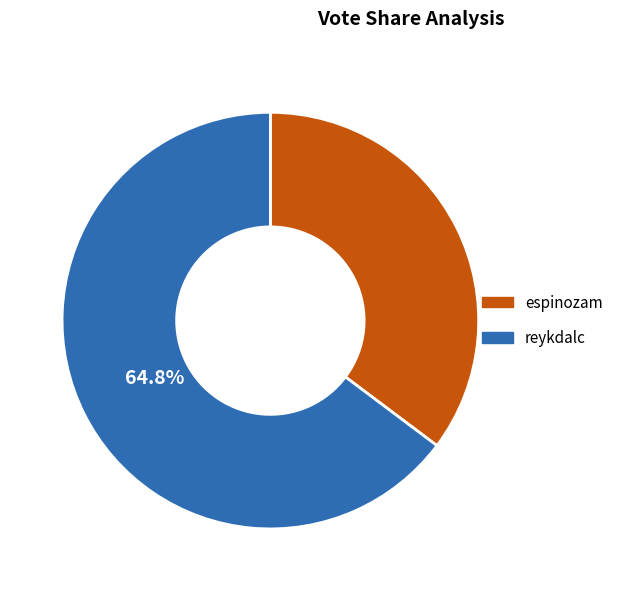

How many segments does this pie chart have?

2